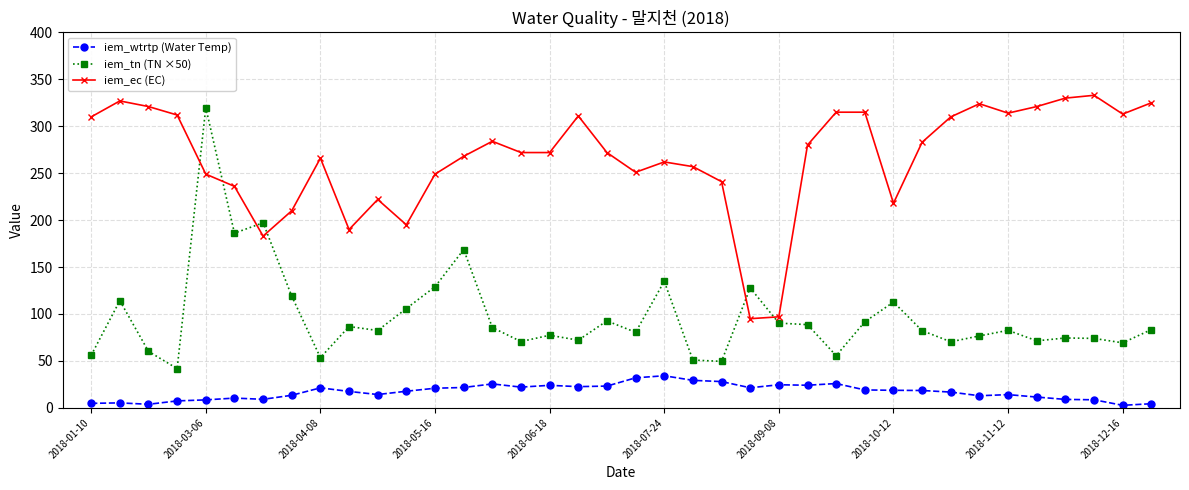

What is the difference between the maximum and second lowest values in the iem_ec (EC) series?

236.0